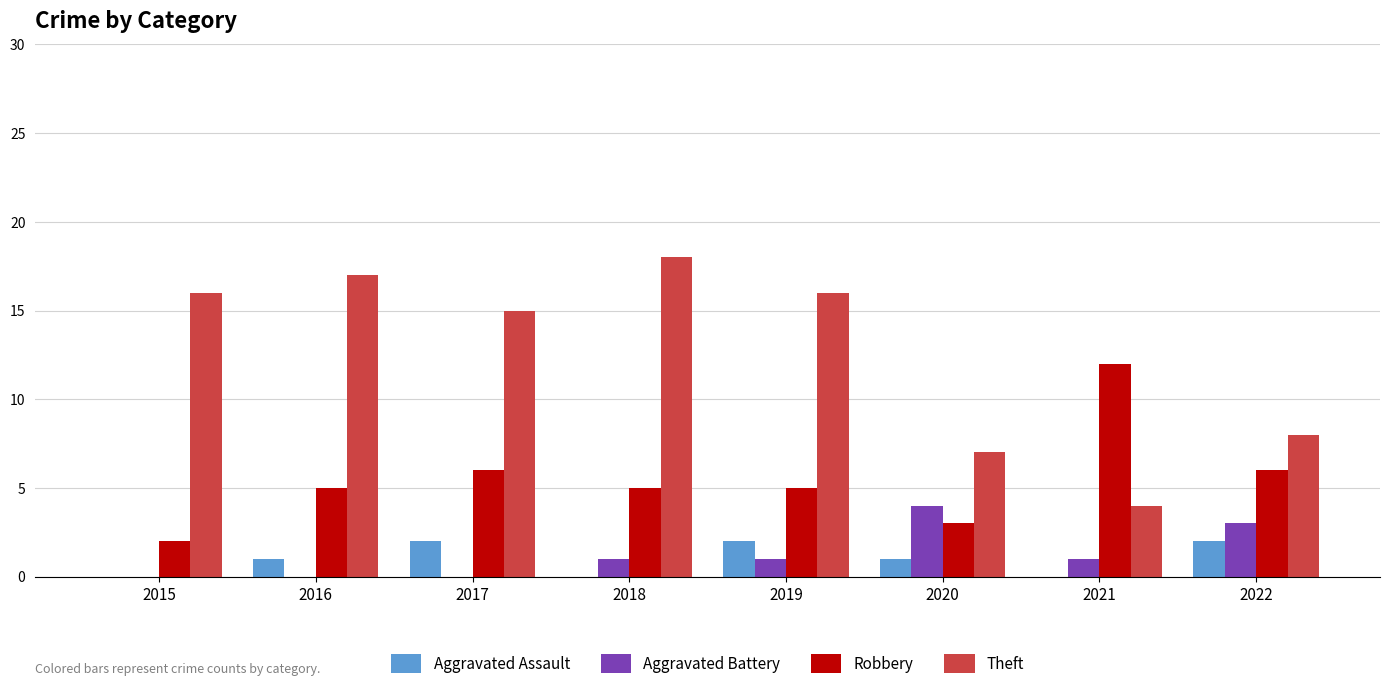

Which series changed the most between 2016 and 2022?

Theft